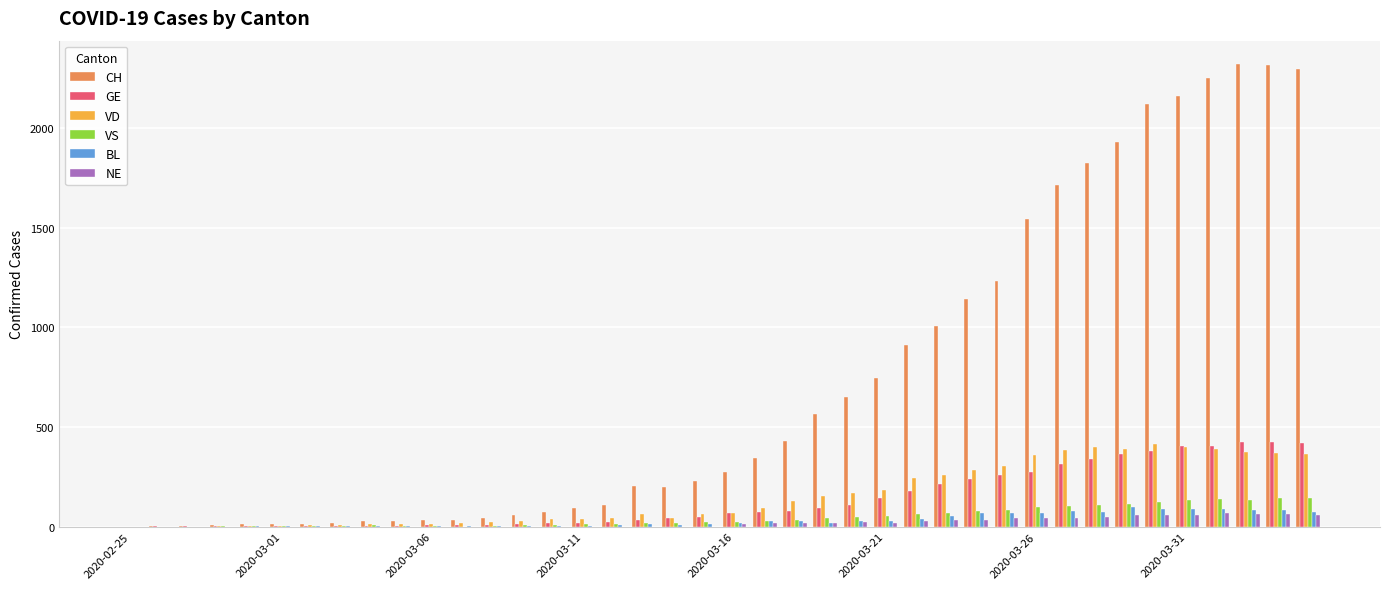

What is the sum of all GE values?

5450